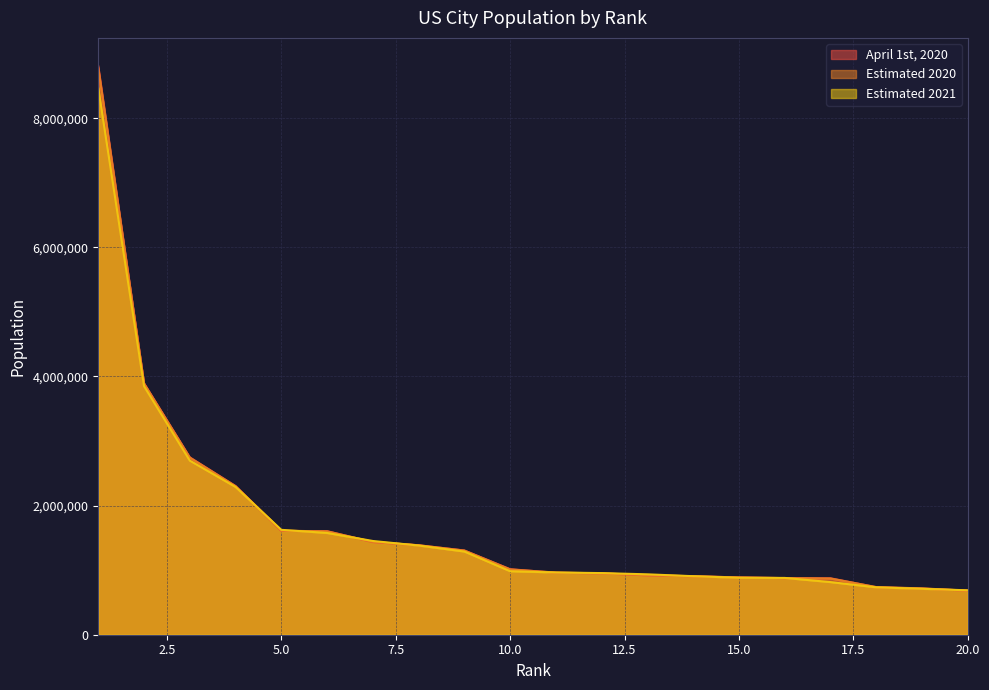

Reading right to left, transcribe all the data shown in this chart.

April 1st, 2020: 20=681387	19=715522	18=735157	17=873965	16=876747	15=887752	14=905672	13=918377	12=949577	11=959549	10=1014545	9=1304442	8=1385922	7=1434270	6=1603797	5=1607739	4=2302792	3=2747231	2=3893986	1=8804190
Estimated 2020: 20=682760	19=717630	18=738172	17=870014	16=876747	15=887382	14=905860	13=922592	12=950463	11=963121	10=1010908	9=1303234	8=1385394	7=1438227	6=1601005	5=1611345	4=2300027	3=2741730	2=3889834	1=8772978
Estimated 2021: 20=687725	19=711463	18=733919	17=815201	16=879709	15=882039	14=906528	13=935508	12=954614	11=964177	10=983489	9=1288457	8=1381611	7=1451853	6=1576251	5=1624569	4=2288250	3=2696555	2=3849297	1=8467513